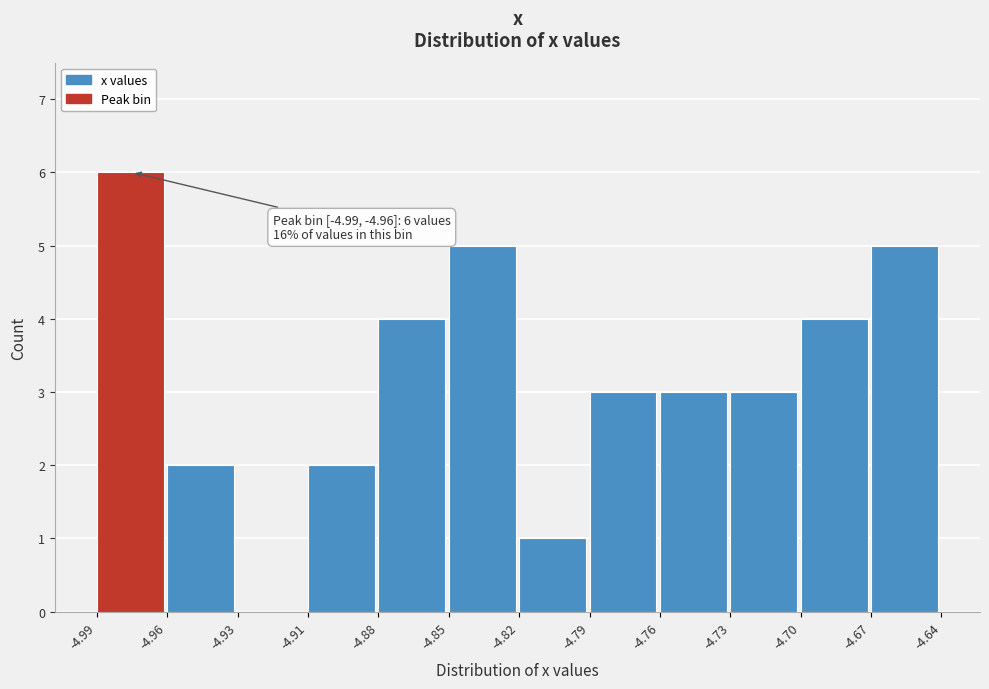

Reading right to left, extract all data points from this chart.

-4.67=5	-4.70=4	-4.73=3	-4.76=3	-4.79=3	-4.82=1	-4.85=5	-4.88=4	-4.91=2	-4.93=0	-4.96=2	-4.99=6